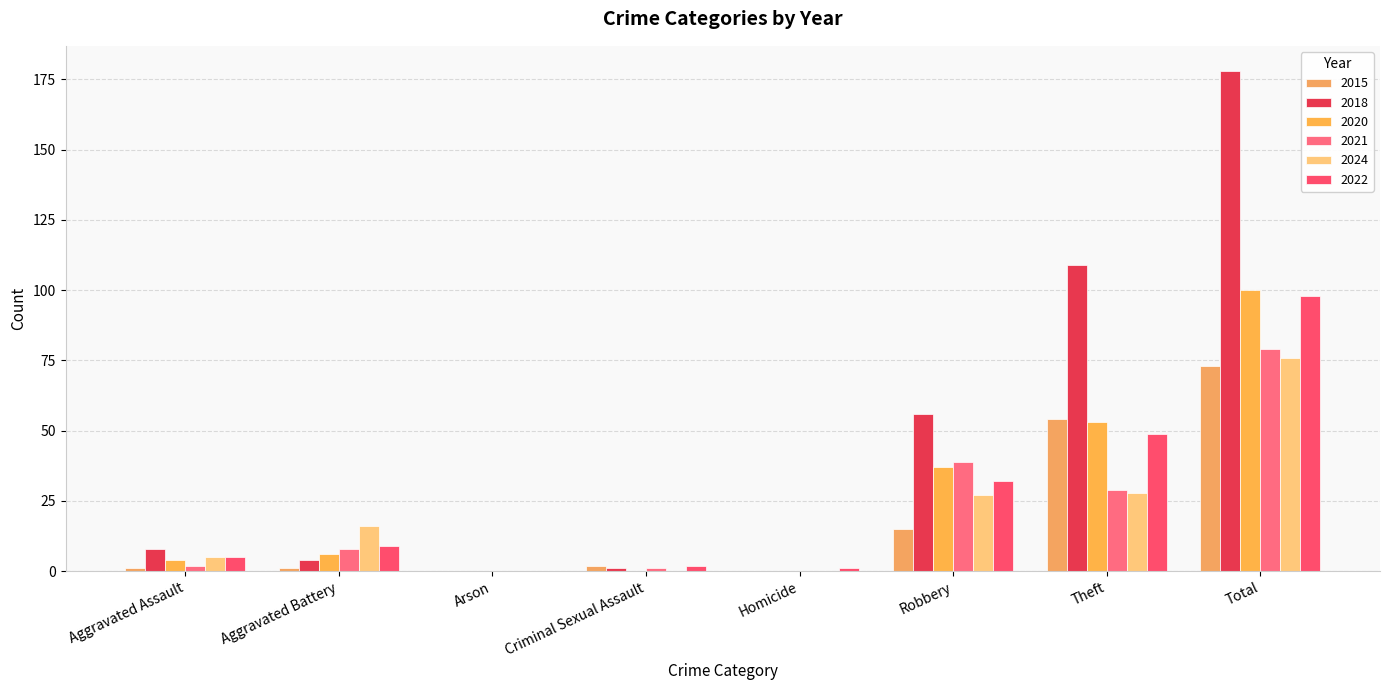

The 2020 series shows 53 at Theft. True or false?

True